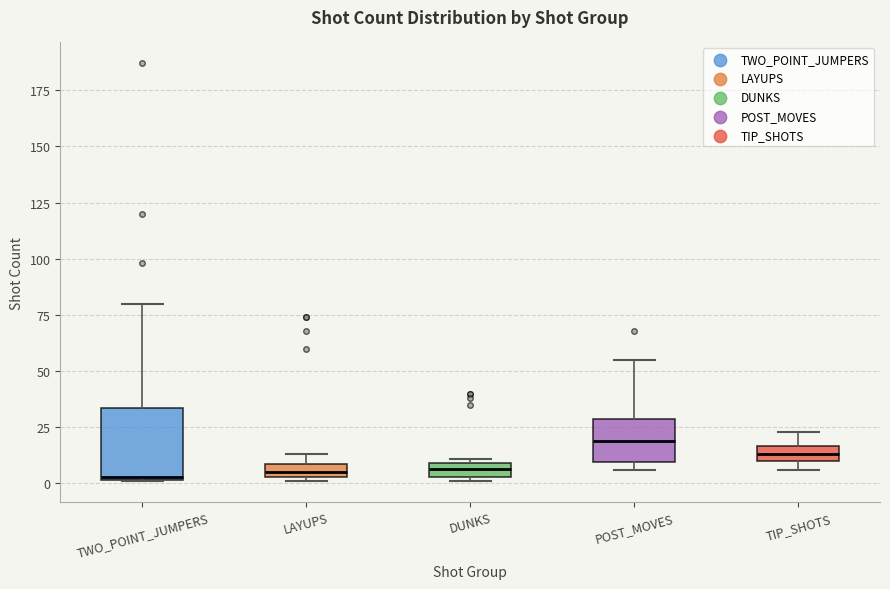

Which box is the tallest, from its lower edge to its upper edge?

TWO_POINT_JUMPERS